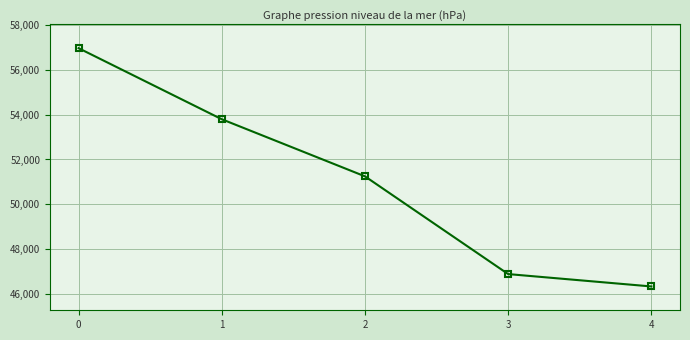

The value at 3 is 82035. True or false?

False